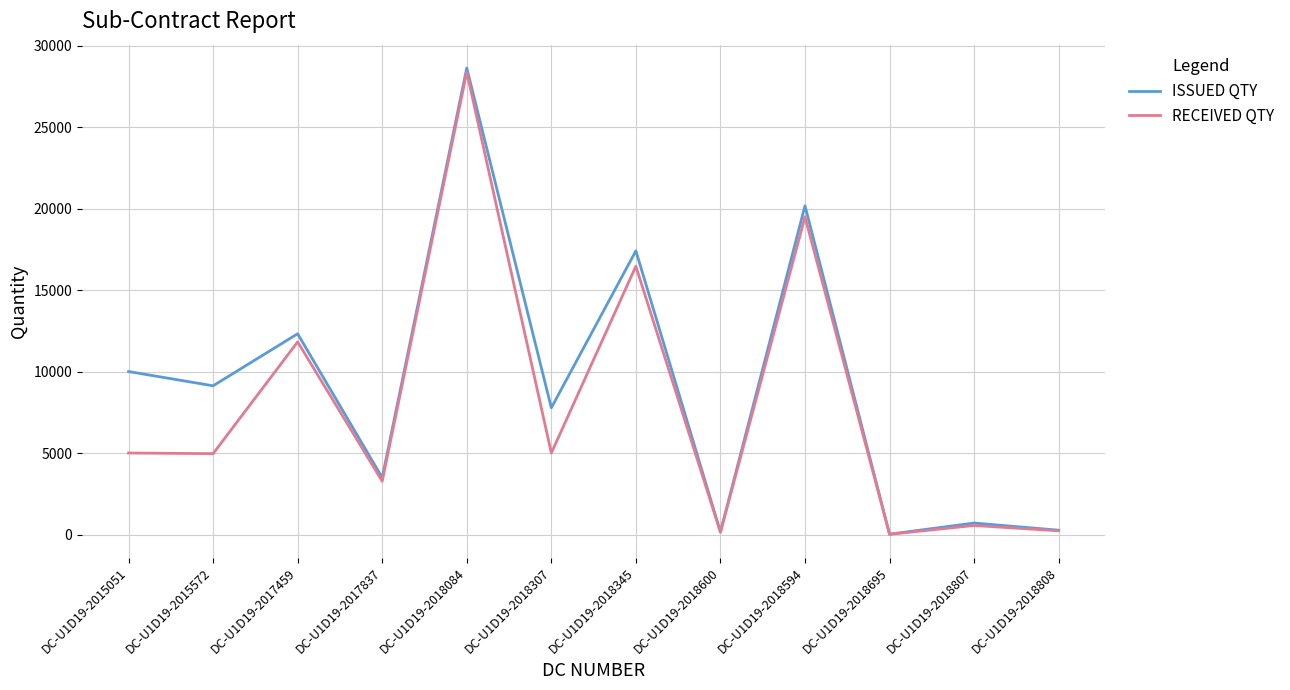

At which label is ISSUED QTY closest to 14322?

DC-U1D19-2017459